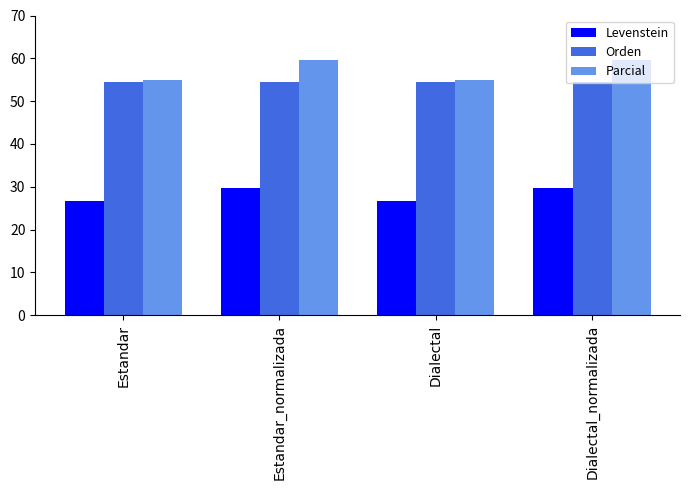

How many values in the Levenstein series exceed 29?

2